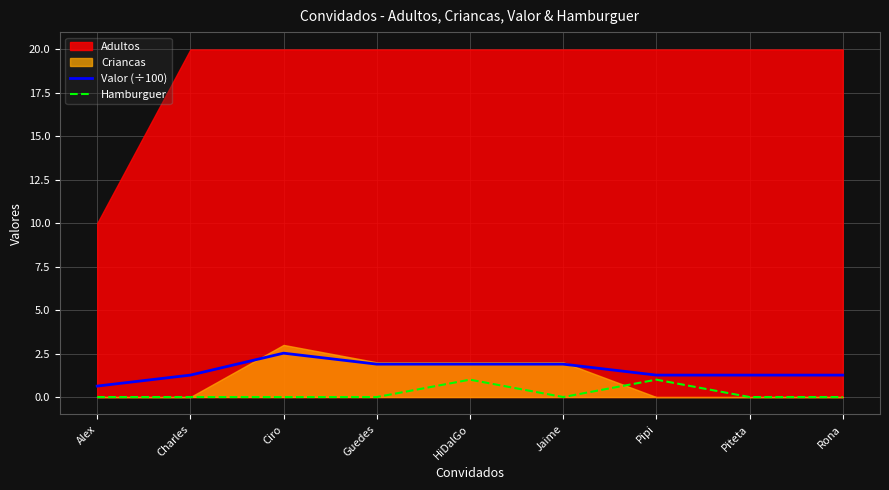

Is it true that Valor (÷100) equals 1.9 at Jaime?

True